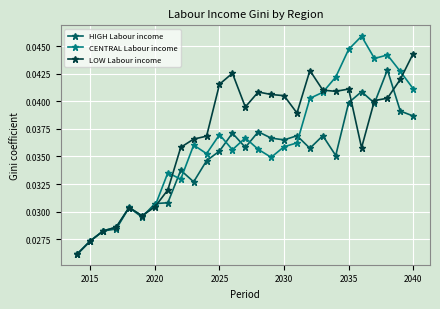

In HIGH Labour income, how many points are higher than both neighbors (excluding endpoints)?

8